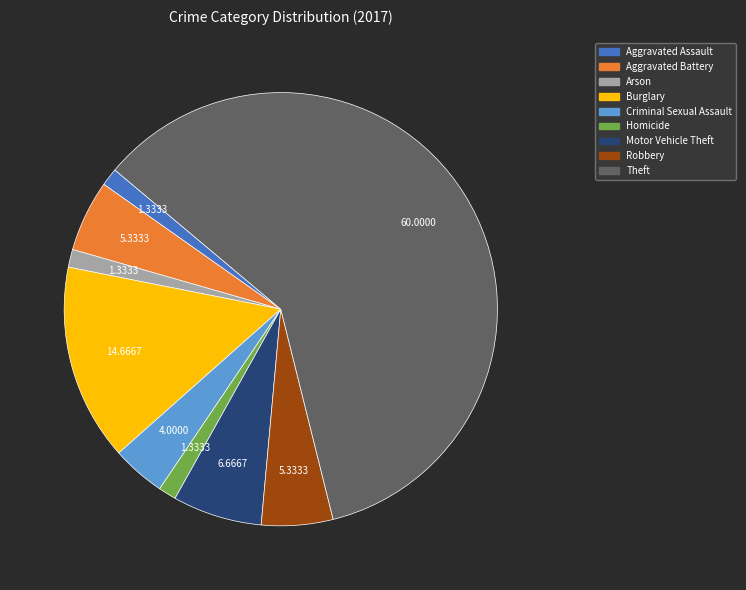

Which category has the biggest portion of the pie?

Theft